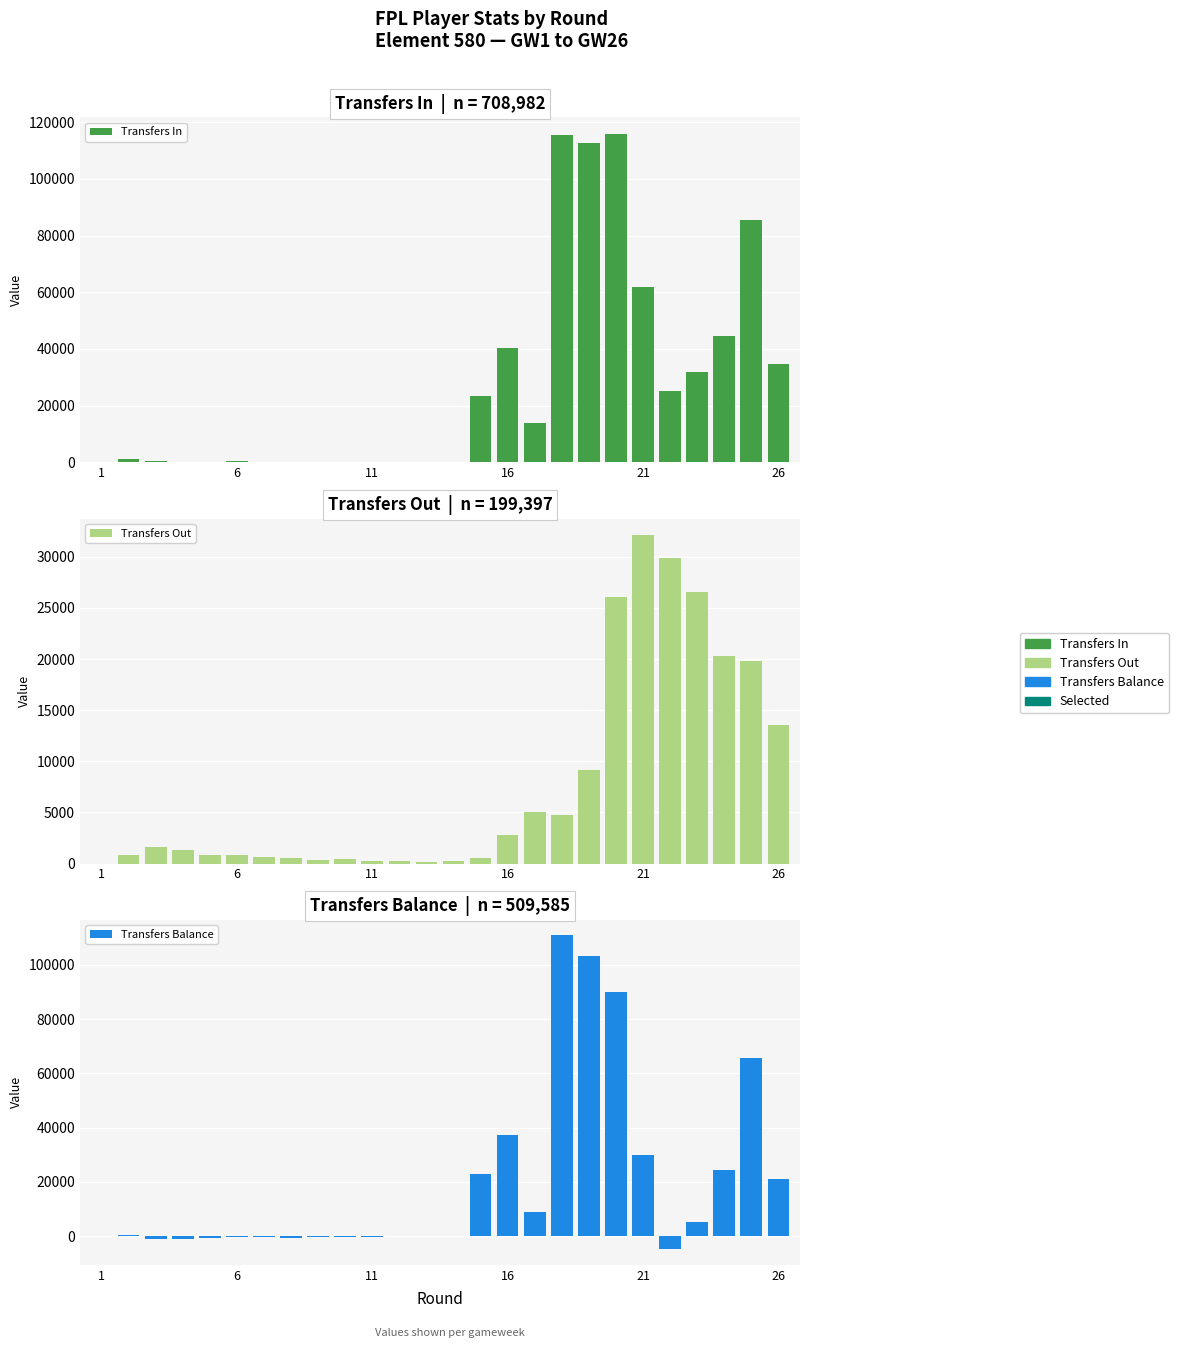

List the series in order of their overall mean, highest first.

Transfers In, Transfers Balance, Transfers Out